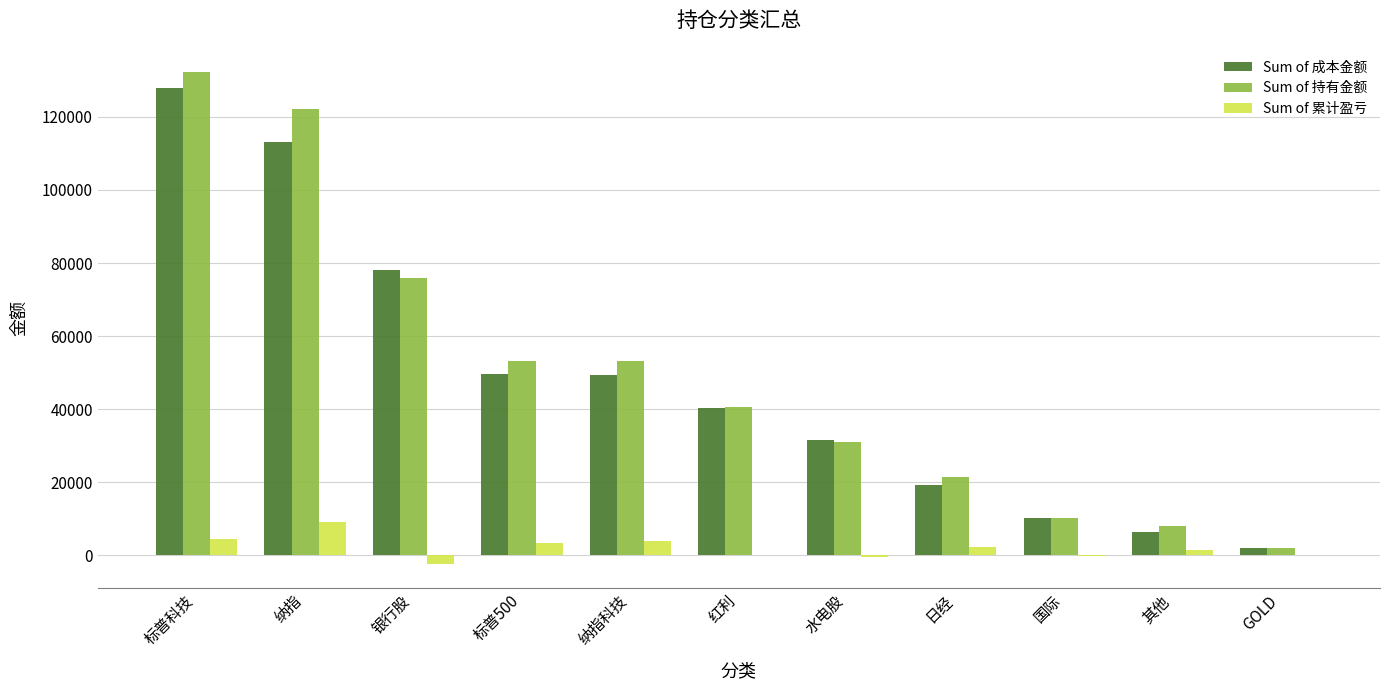

The Sum of 持有金额 series shows 75892.0 at 银行股. True or false?

True